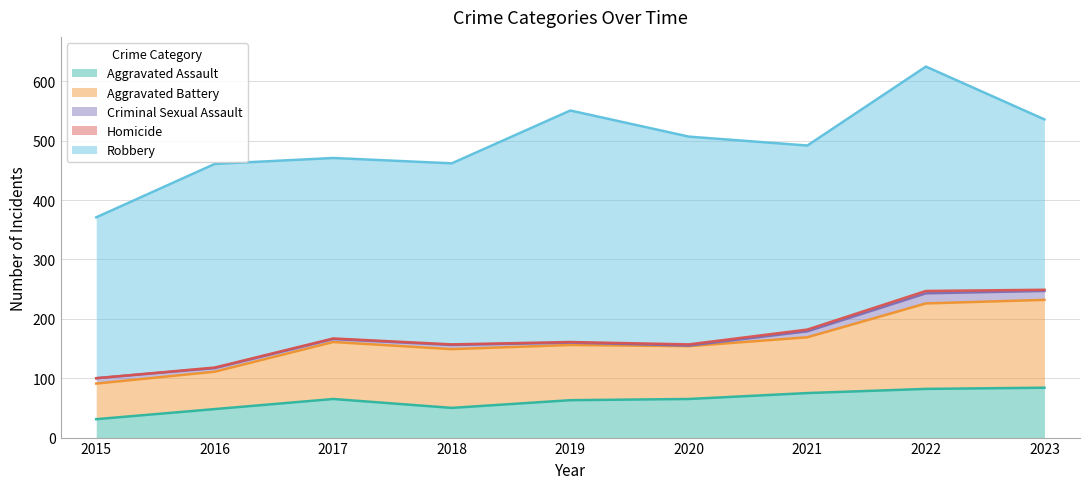

Reading left to right, what are all the values shown in this chart?

Aggravated Assault: 2015=31	2016=48	2017=65	2018=50	2019=63	2020=65	2021=75	2022=82	2023=84
Aggravated Battery: 2015=60	2016=63	2017=96	2018=99	2019=93	2020=89	2021=94	2022=144	2023=148
Criminal Sexual Assault: 2015=9	2016=6	2017=5	2018=7	2019=4	2020=1	2021=10	2022=17	2023=15
Homicide: 2015=0	2016=1	2017=1	2018=1	2019=1	2020=2	2021=3	2022=4	2023=2
Robbery: 2015=271	2016=343	2017=304	2018=305	2019=390	2020=350	2021=310	2022=378	2023=287